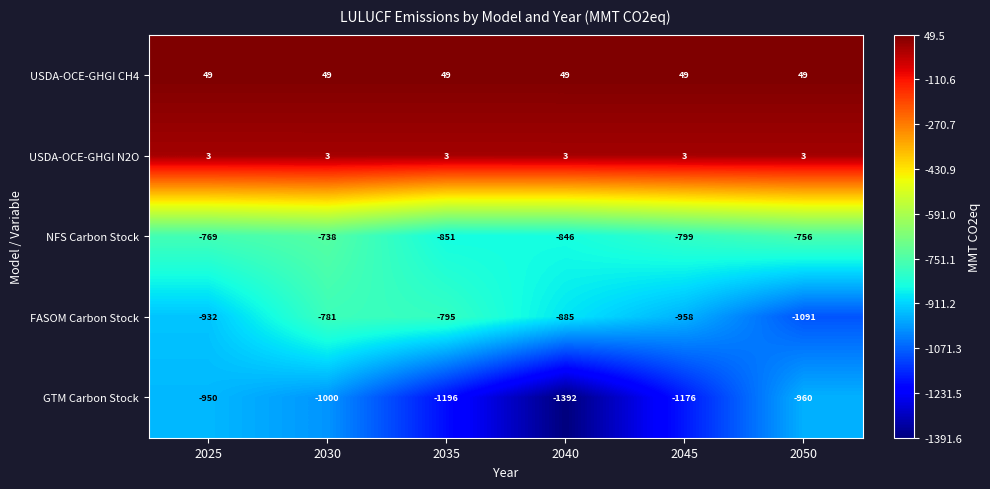

What is the greatest value displayed?

49